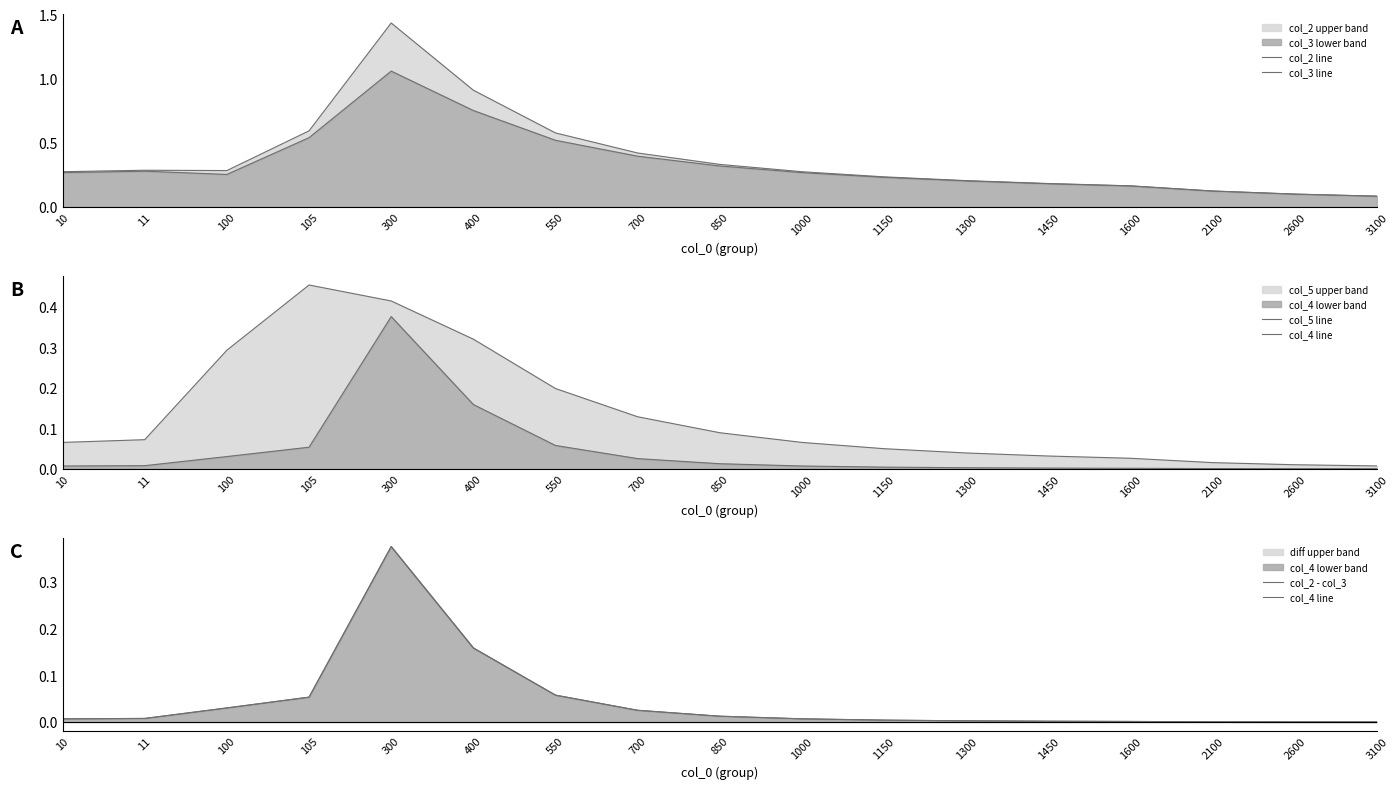

In col_2 line, how many points are lower than both neighbors (excluding endpoints)?

1